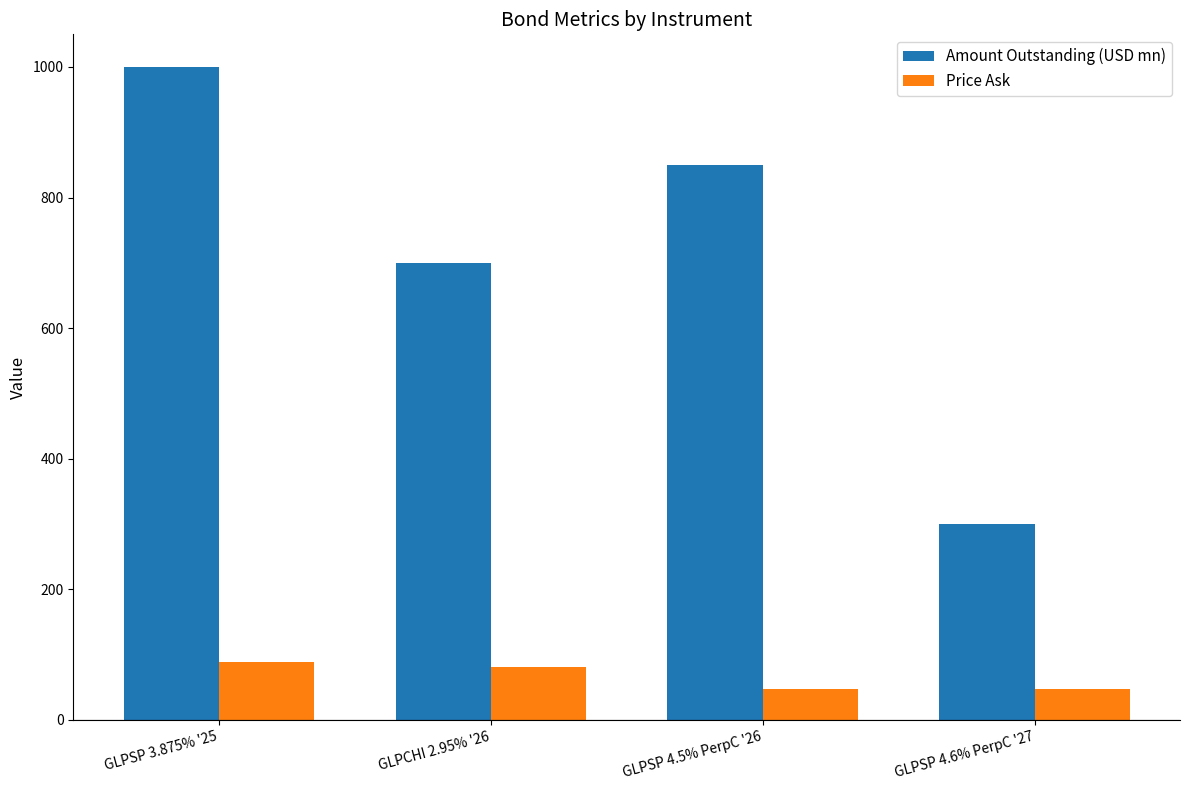

What is the approximate value of Amount Outstanding (USD mn) at GLPSP 4.5% PerpC '26?

850.0